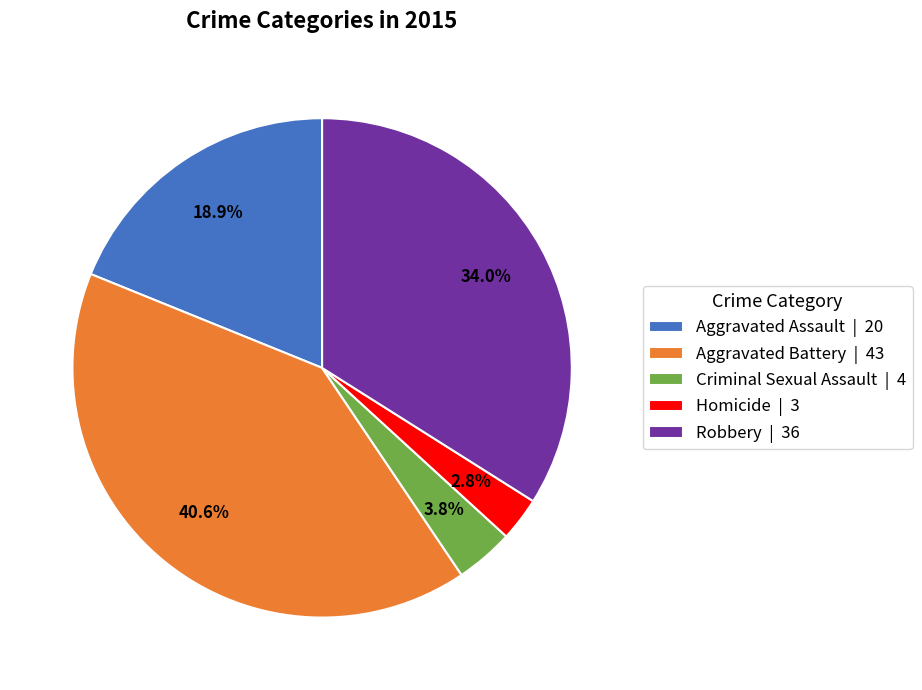

The Robbery slice represents 47% of the pie. True or false?

False